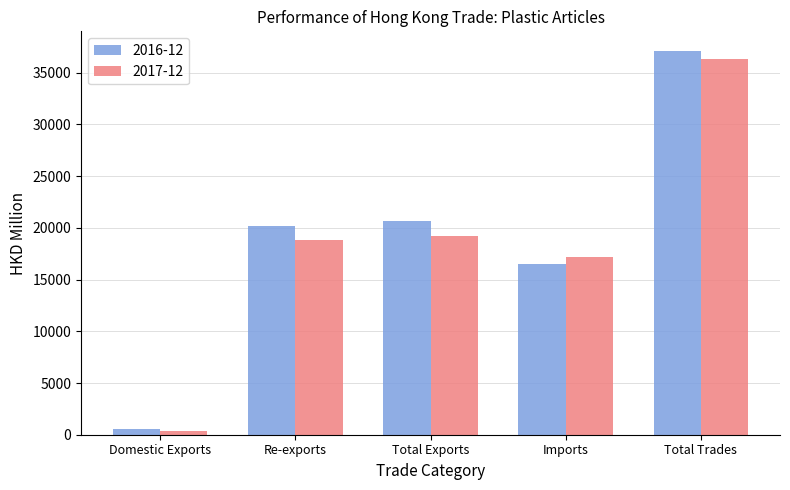

What position from the right is Re-exports?

4